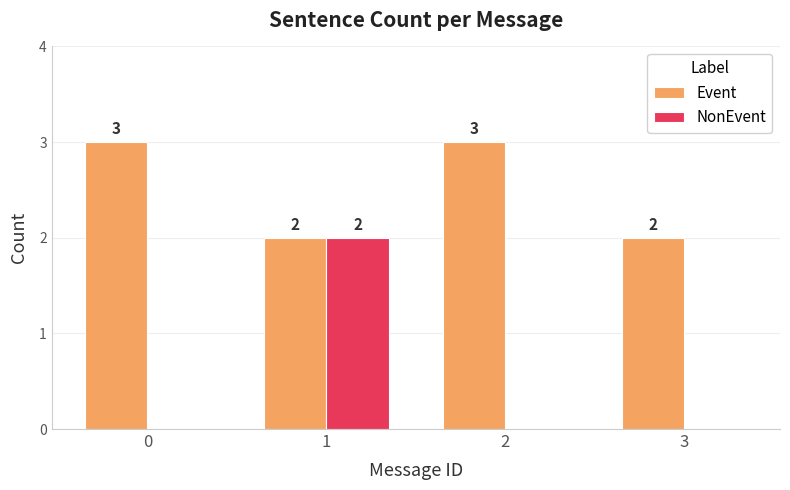

Is the value of NonEvent at 3 greater than the value of Event at 3?

No